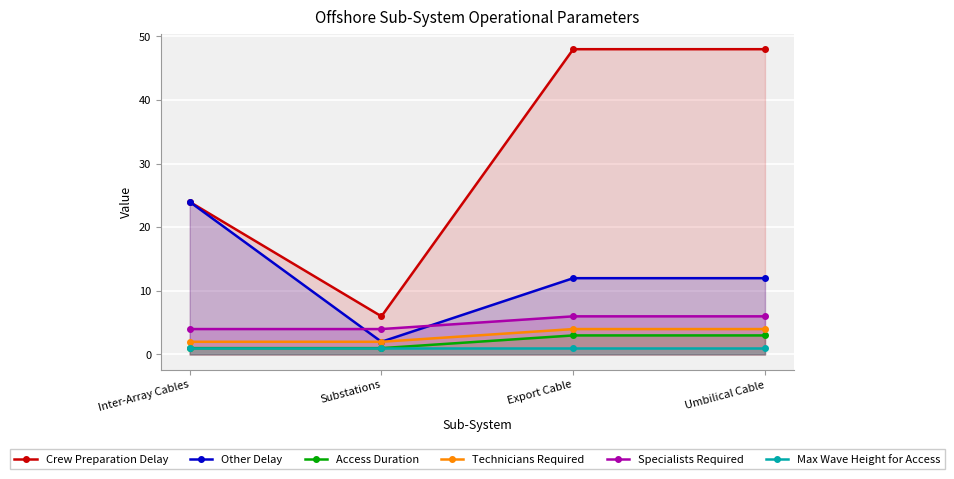

Rank the series by their maximum value, from highest to lowest.

Crew Preparation Delay, Other Delay, Specialists Required, Technicians Required, Access Duration, Max Wave Height for Access